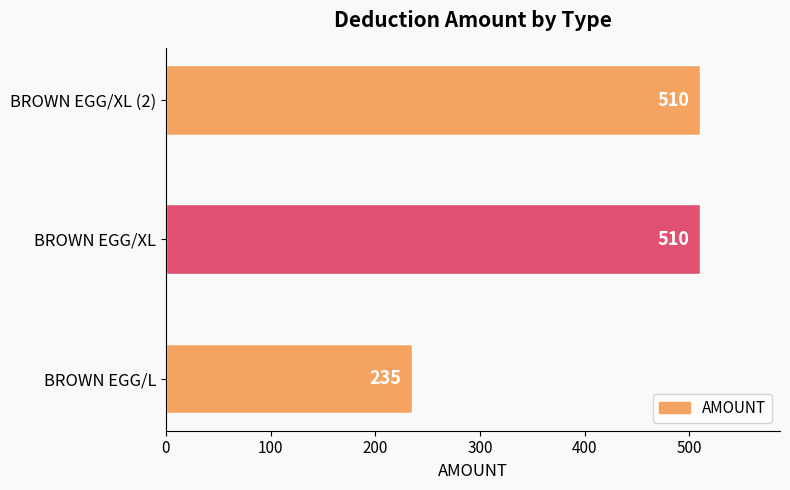

What is the maximum value shown in the chart?

510